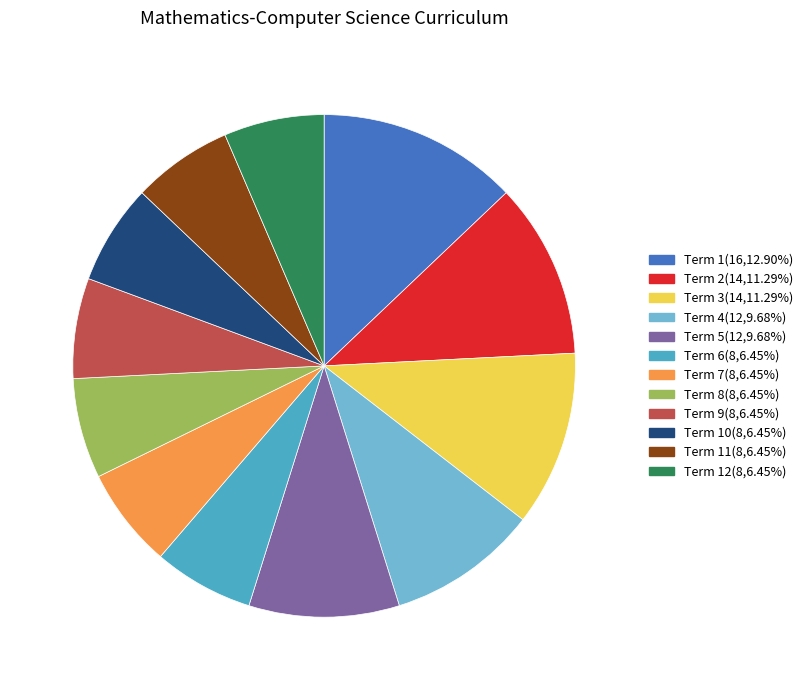

Does Term 10(8,6.45%) account for over 50% of the chart?

No